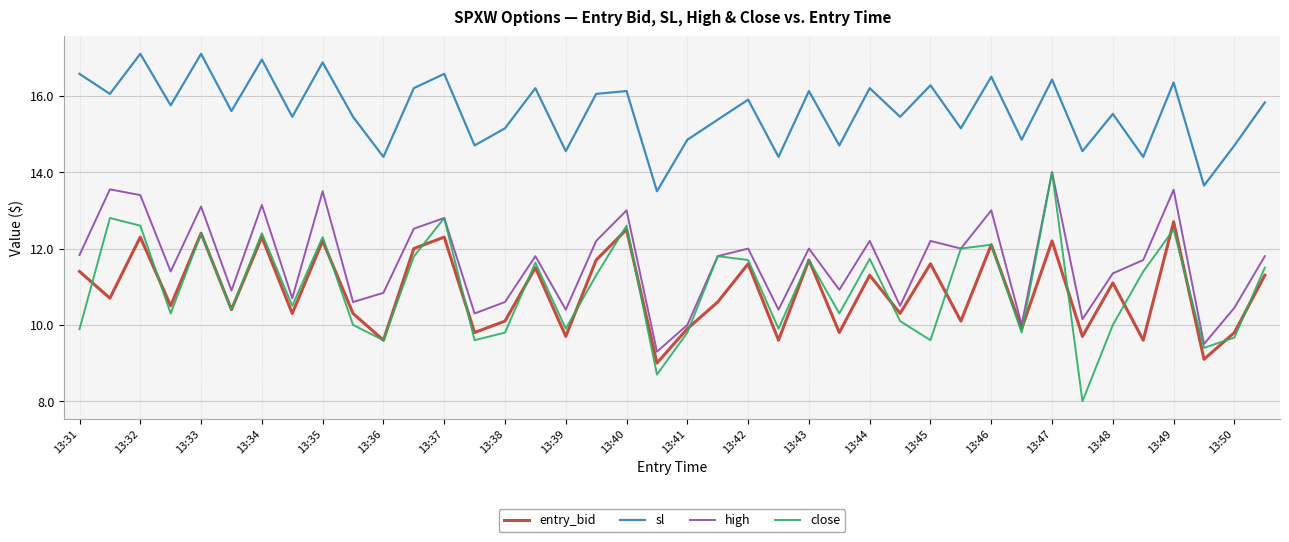

Which series has the largest total across all categories?

sl